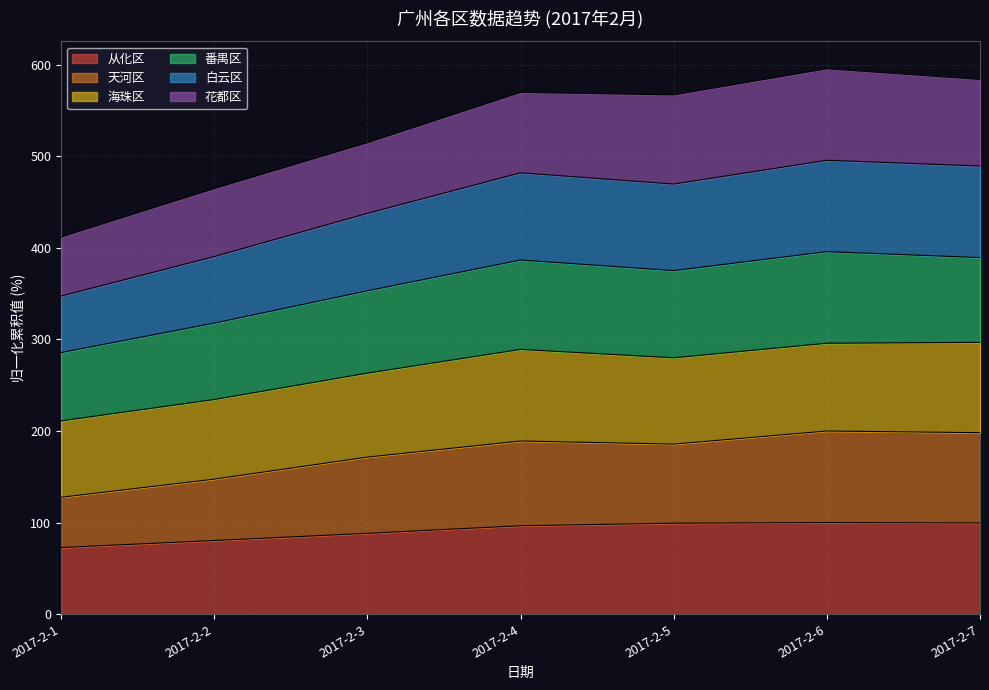

List the labels in order of 白云区 value, smallest first.

2017-2-1, 2017-2-2, 2017-2-3, 2017-2-5, 2017-2-4, 2017-2-7, 2017-2-6